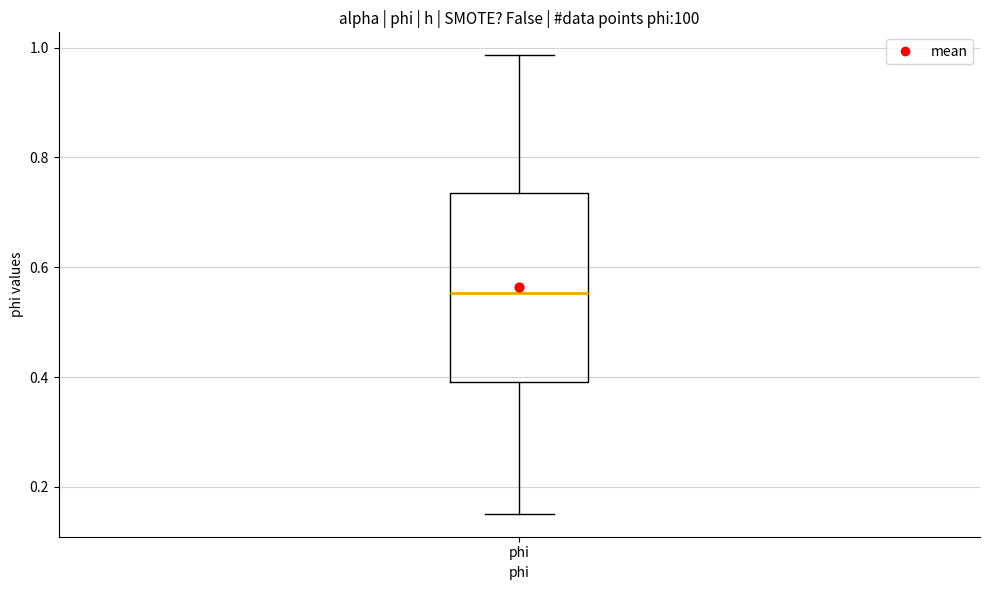

Read this box plot against the y-axis: the position of the median line, the range covered by the box, and the ends of both whiskers. The values are not printed on the chart, so give them approximately, as read against the axis.

median 0.56, box 0.40 to 0.74, whiskers 0.16 to 0.98